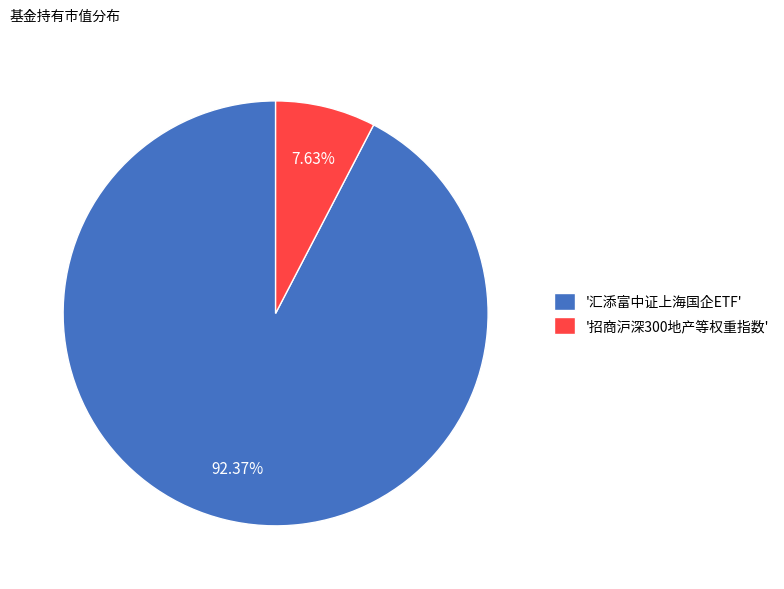

Is '招商沪深300地产等权重指数' the majority of the pie?

No